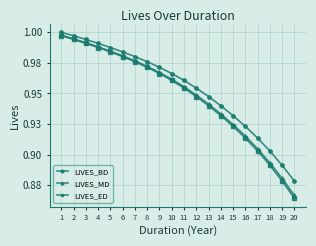

What is the maximum value for LIVES_ED?

1.0